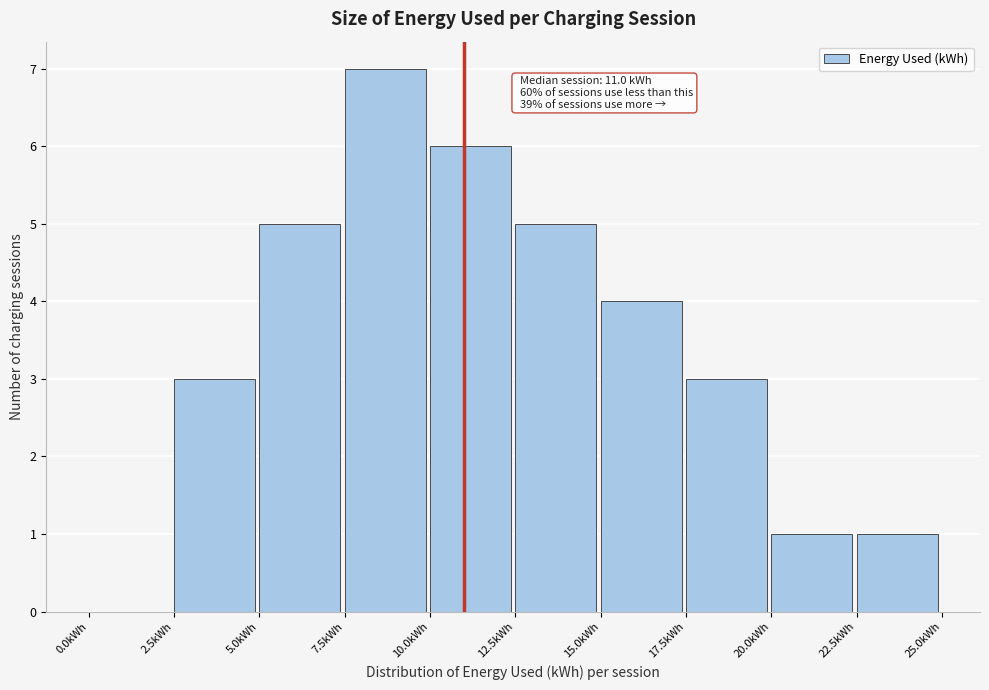

Over which range of the x-axis is the bar tallest?

7.5 to 10.0